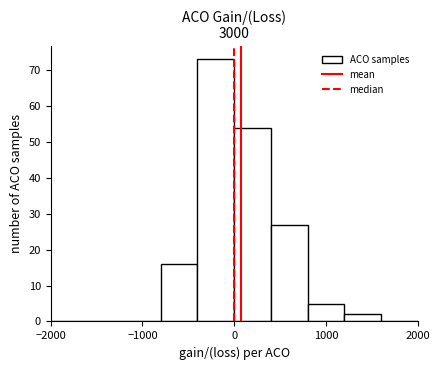

Reading left to right, list every bar in this chart as the range it spans on the x-axis followed by its height. The values are not printed on the chart, so give them approximately, as read against the axis.

-2000 to -1600: 0
-1600 to -1200: 0
-1200 to -800: 0
-800 to -400: 16
-400 to 0: 73
0 to 400: 54
400 to 800: 27
800 to 1200: 5
1200 to 1600: 2
1600 to 2000: 0